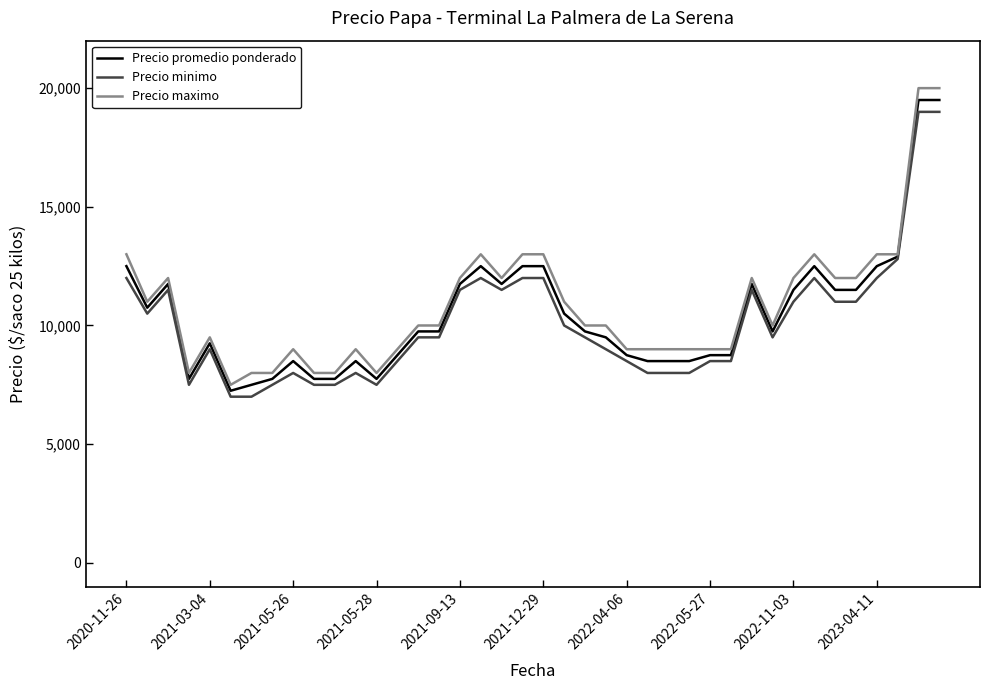

What is the smallest value displayed?

7000